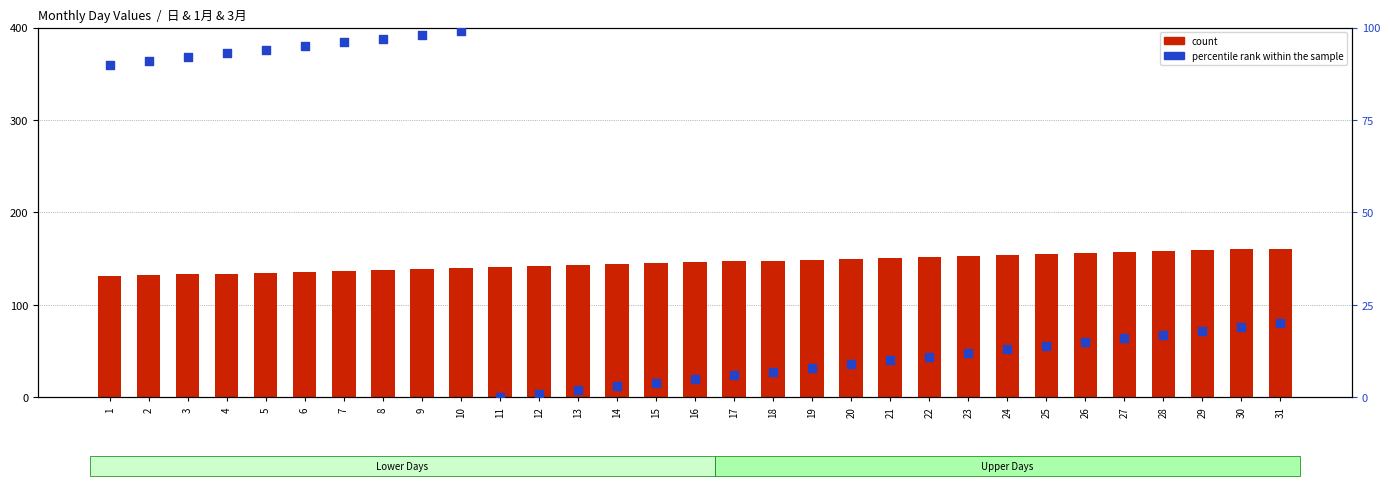

At which category is the sum across all series the highest?

10